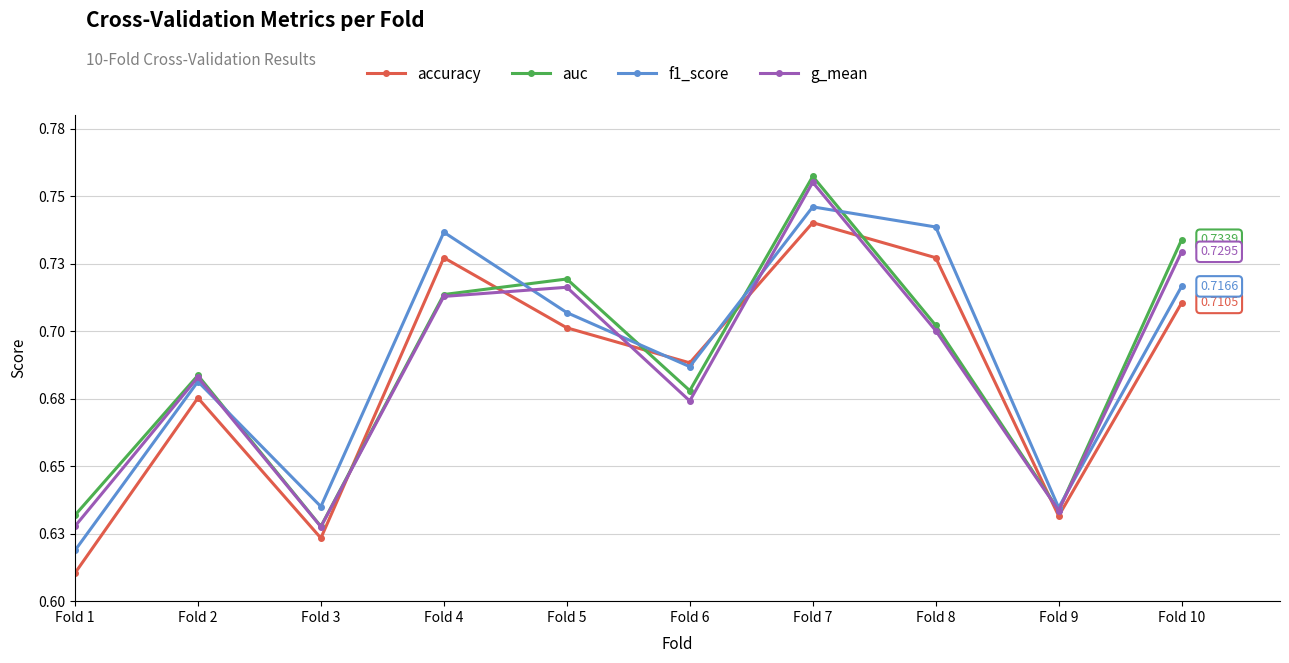

Reading left to right, what are all the values shown in this chart?

accuracy: 0.6	0.7	0.6	0.7	0.7	0.7	0.7	0.7	0.6	0.7
auc: 0.6	0.7	0.6	0.7	0.7	0.7	0.8	0.7	0.6	0.7
f1_score: 0.6	0.7	0.6	0.7	0.7	0.7	0.7	0.7	0.6	0.7
g_mean: 0.6	0.7	0.6	0.7	0.7	0.7	0.8	0.7	0.6	0.7